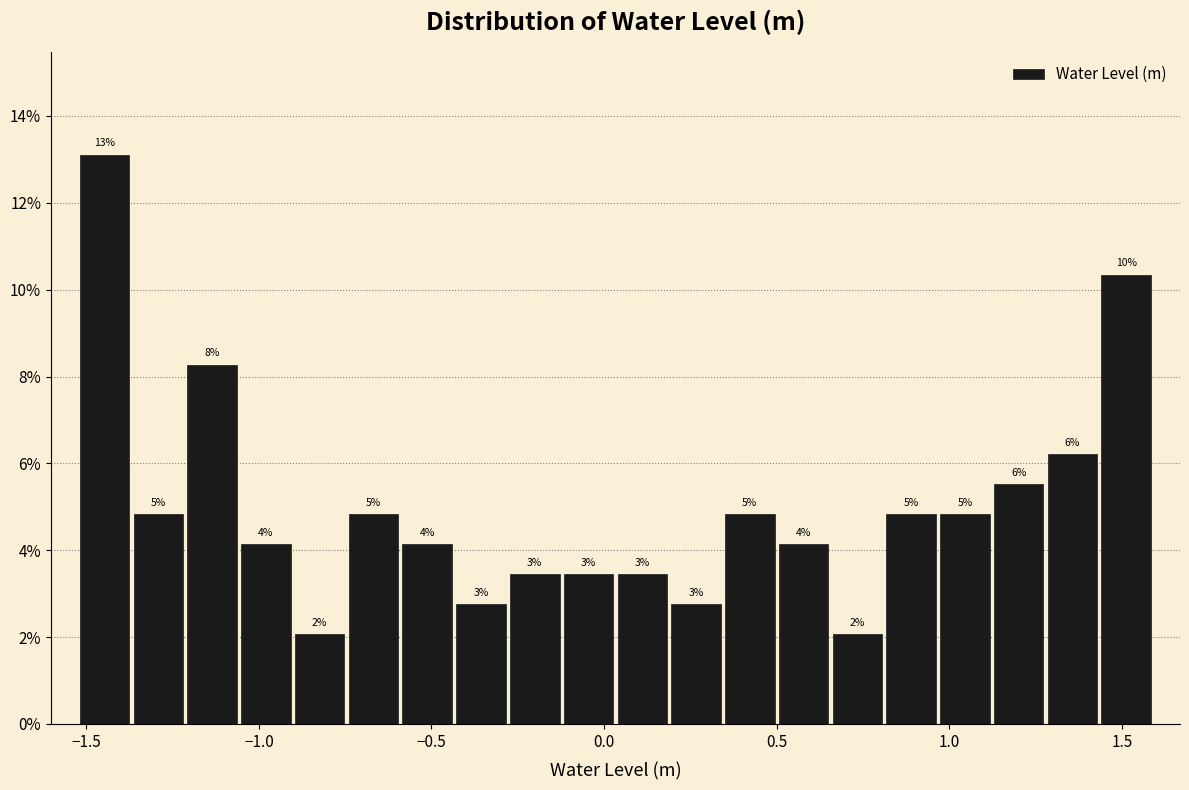

Around what value on the x-axis is the tallest bar? Give the approximate position of its centre, as read against the axis.

-1.45